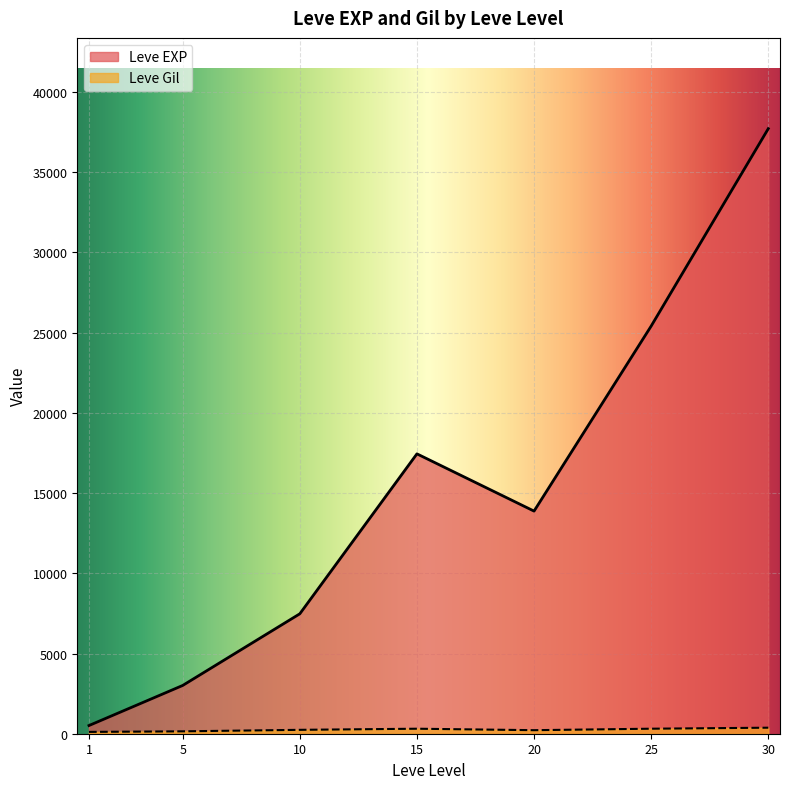

Where is the first local maximum for Leve EXP?

15